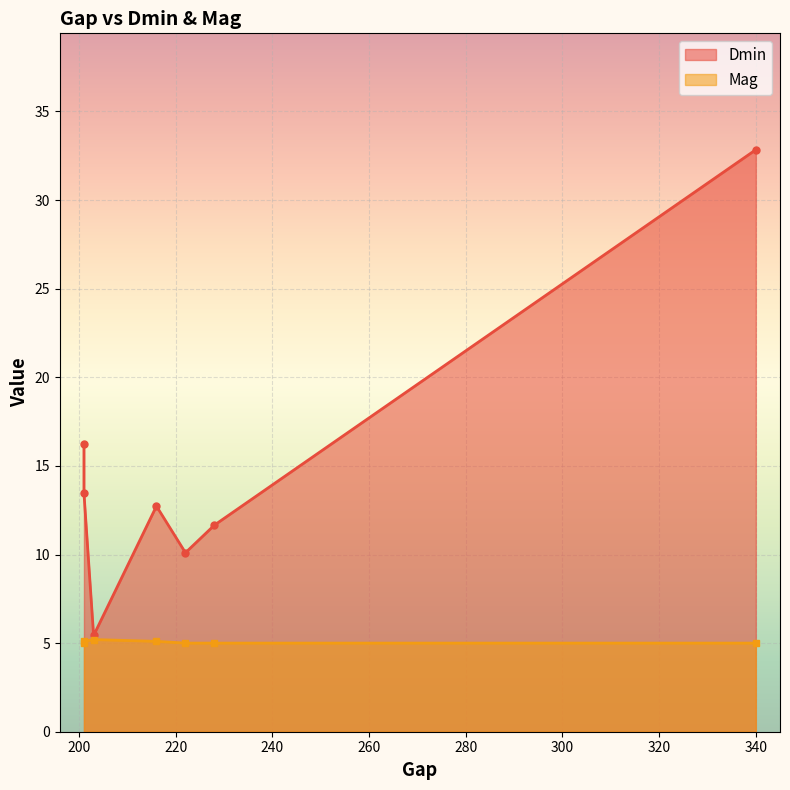

Which series has the widest spread of values?

Dmin